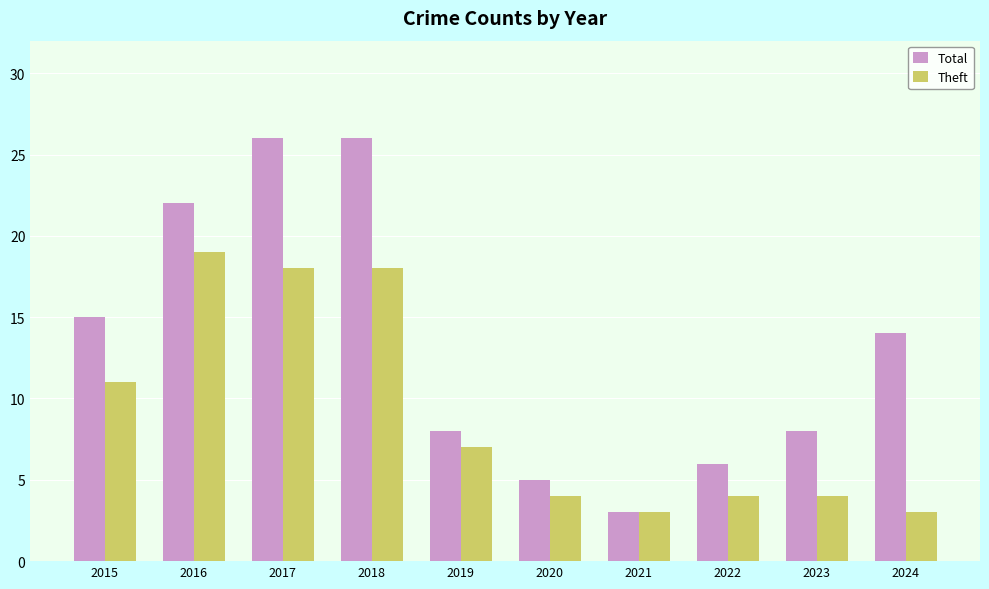

List the series in order of their peak value, lowest first.

Theft, Total